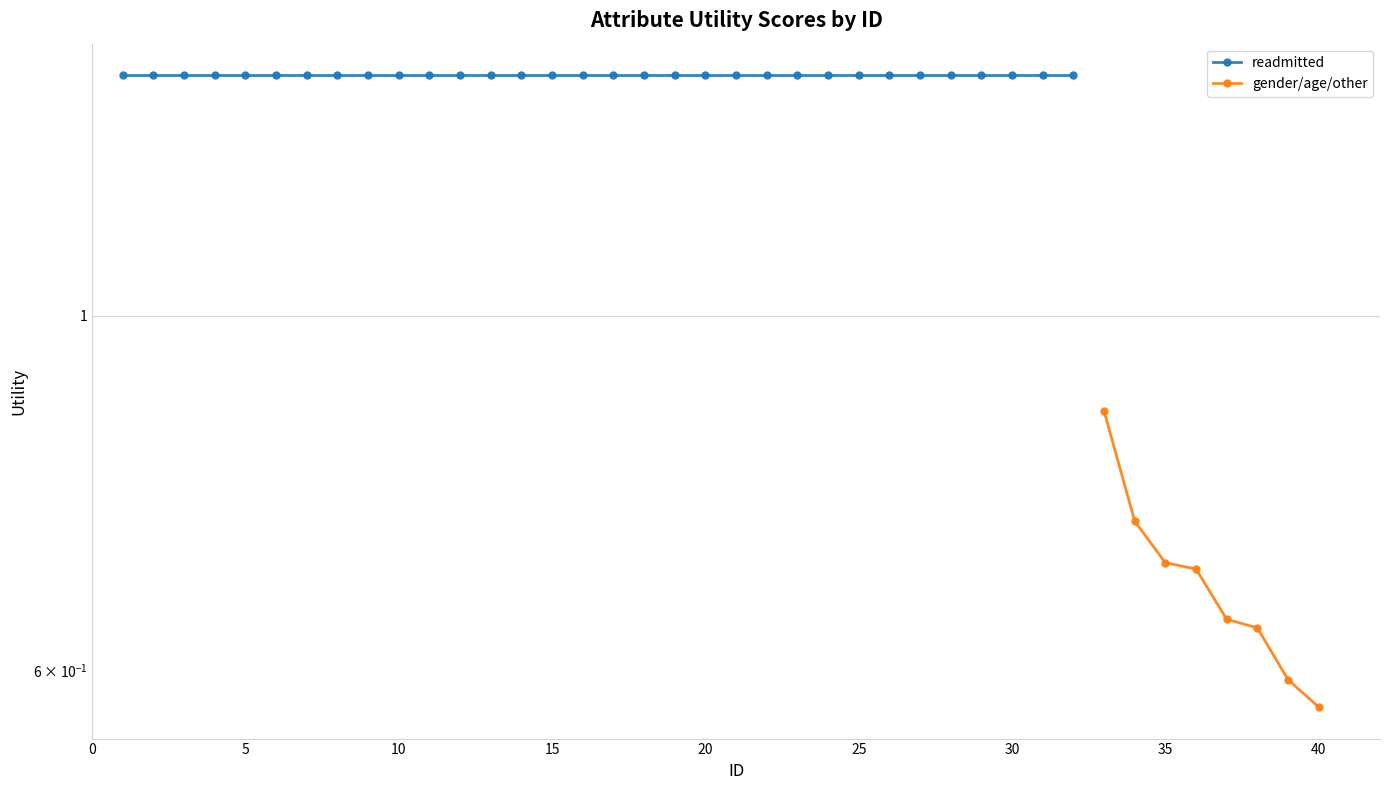

What is the average value?

0.7